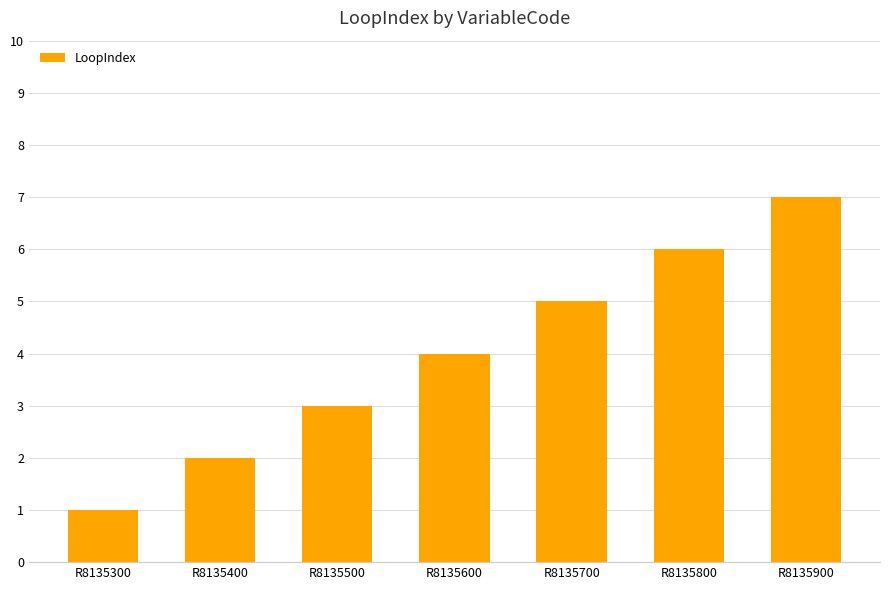

List the labels in order of value, smallest first.

R8135300, R8135400, R8135500, R8135600, R8135700, R8135800, R8135900